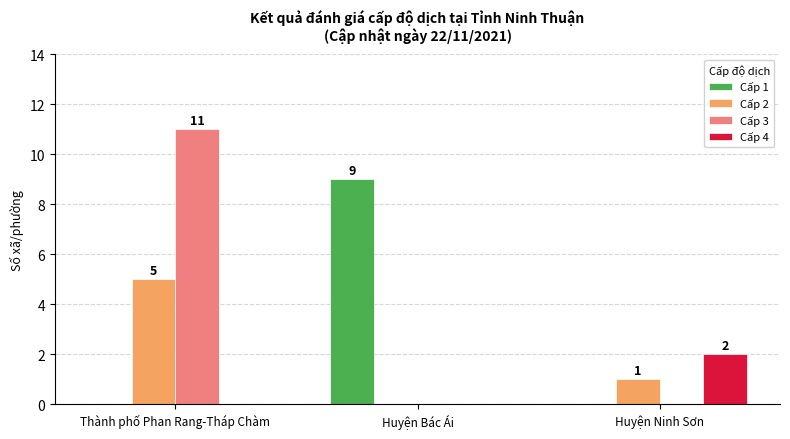

True or false: Cấp 2 has a value of 2 at Huyện Ninh Sơn.

False